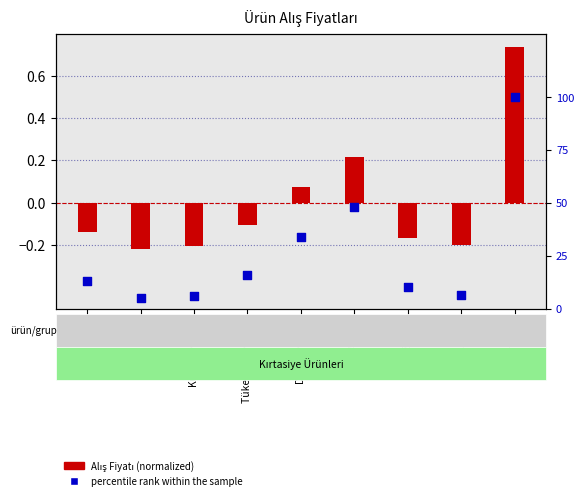

Which series has the largest total across all categories?

percentile rank within the sample